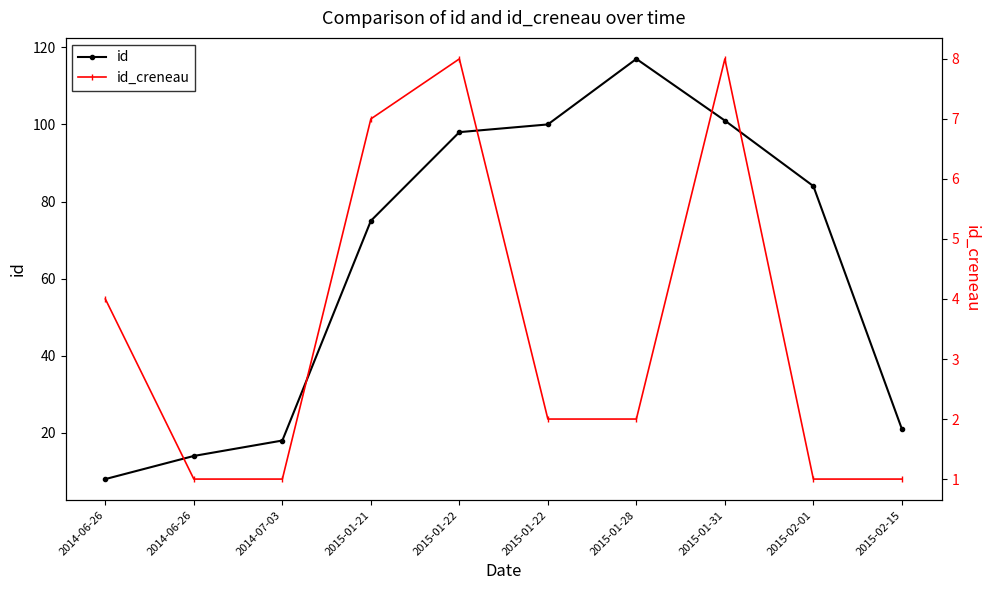

Reading right to left, list all the values displayed in this chart.

id: 2015-02-15=21	2015-02-01=84	2015-01-31=101	2015-01-28=117	2015-01-22=100	2015-01-22=98	2015-01-21=75	2014-07-03=18	2014-06-26=14	2014-06-26=8
id_creneau: 2015-02-15=1	2015-02-01=1	2015-01-31=8	2015-01-28=2	2015-01-22=2	2015-01-22=8	2015-01-21=7	2014-07-03=1	2014-06-26=1	2014-06-26=4